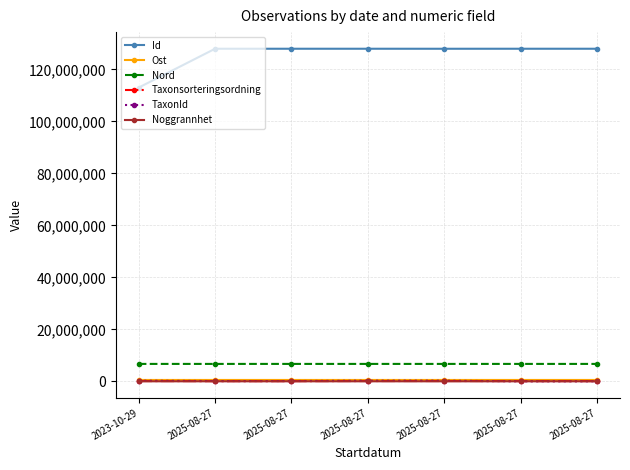

In Id, how many points are higher than both neighbors (excluding endpoints)?

1